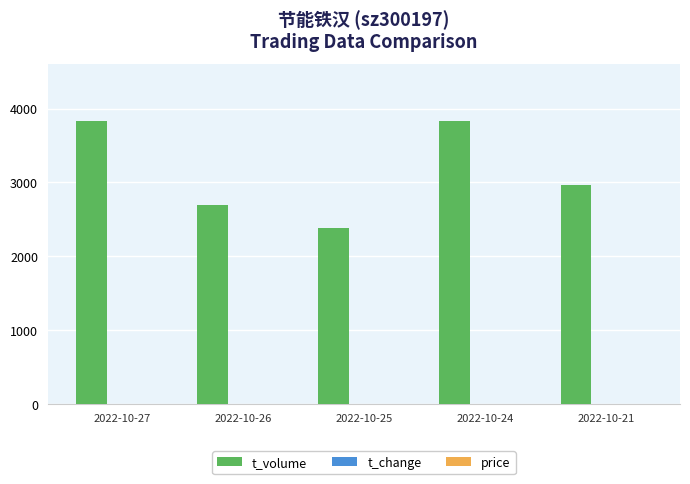

Which series changed the most between 2022-10-25 and 2022-10-21?

t_volume